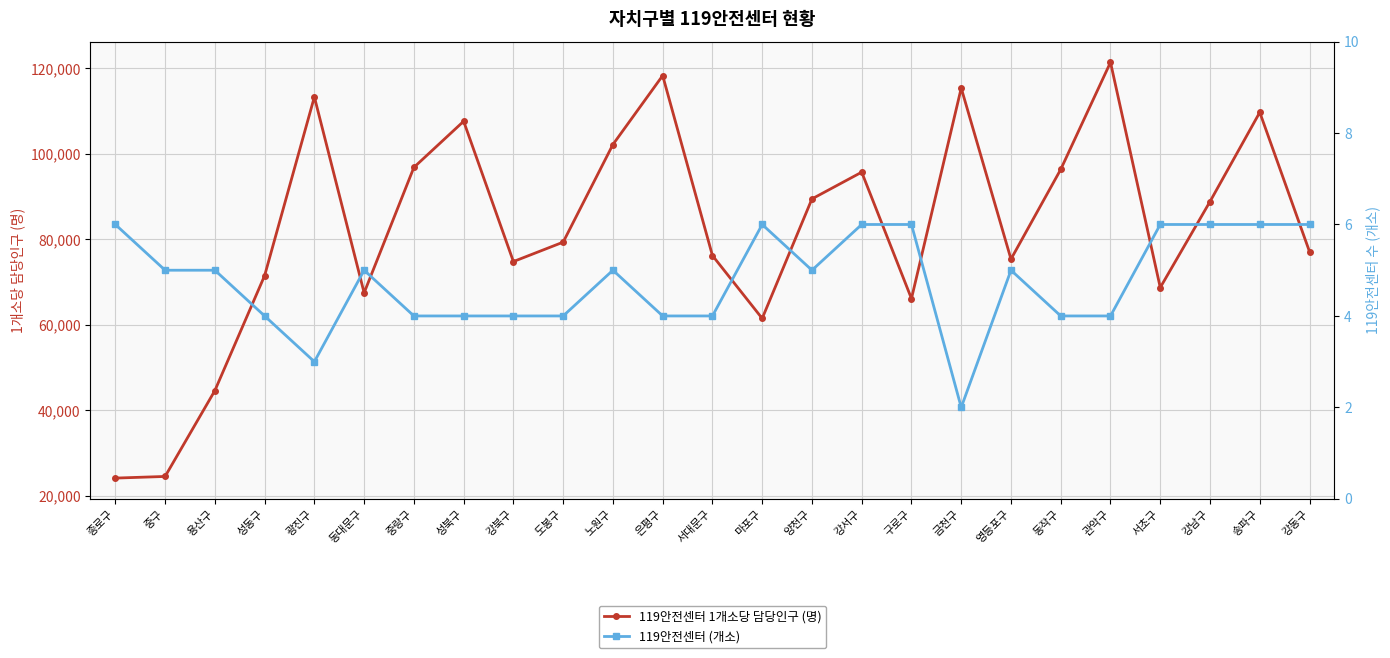

What is the difference between the 119안전센터 1개소당 담당인구 (명) values at 관악구 and 강남구?

32585